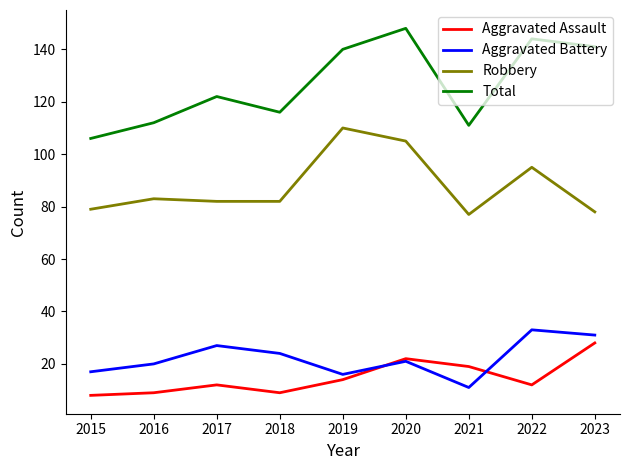

Which category has the highest value in the Aggravated Assault series?

2023